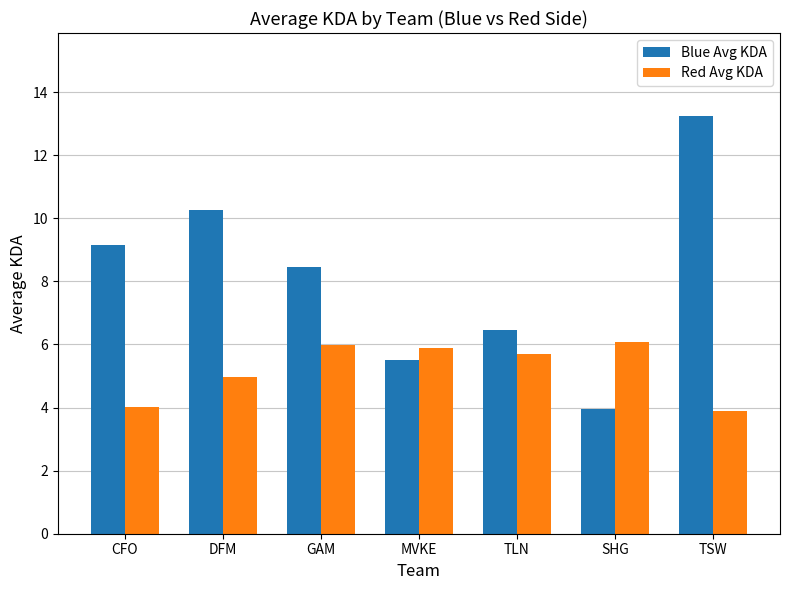

At which category is the sum across all series the highest?

TSW